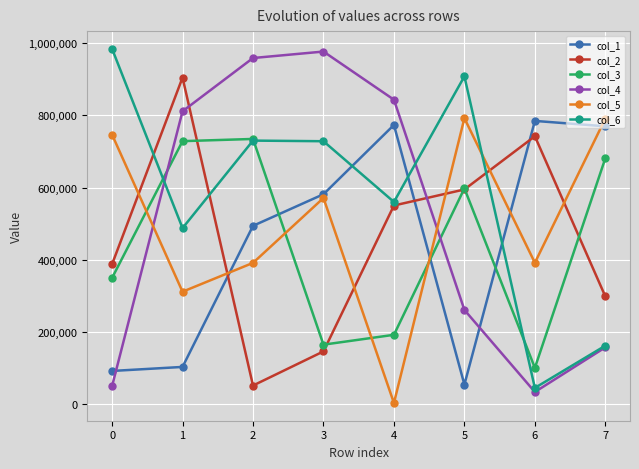

How many times do col_2 and col_6 cross each other?

3